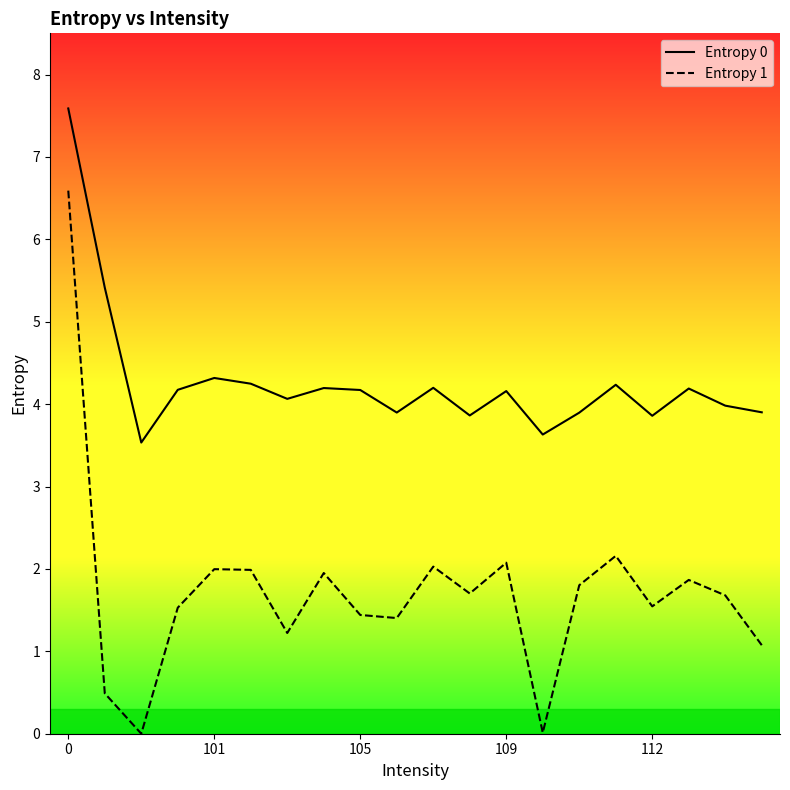

How many data points in Entropy 0 are above 4?

12